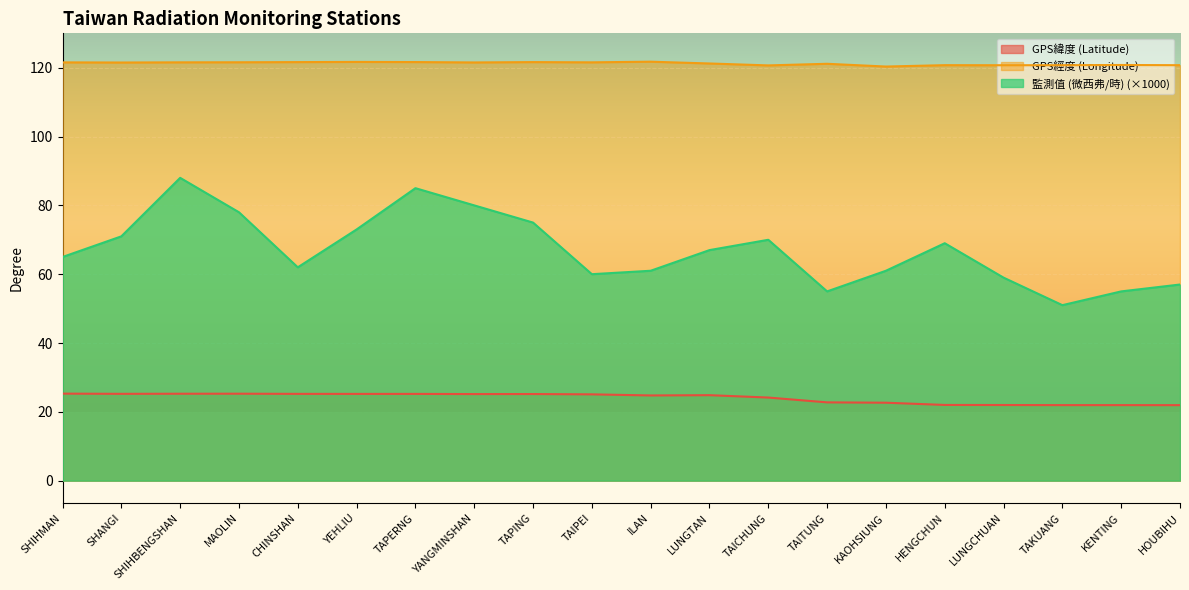

Rank the series by their maximum value, from lowest to highest.

GPS緯度 (Latitude), 監測值 (微西弗/時) (×1000), GPS經度 (Longitude)